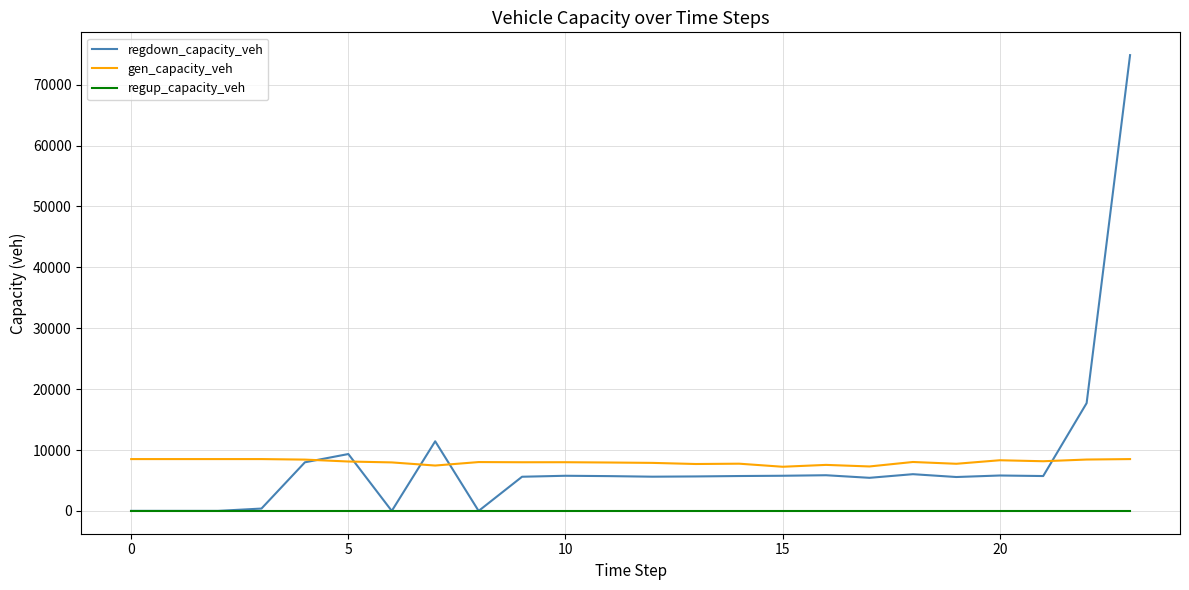

List the series in order of their peak value, lowest first.

regup_capacity_veh, gen_capacity_veh, regdown_capacity_veh